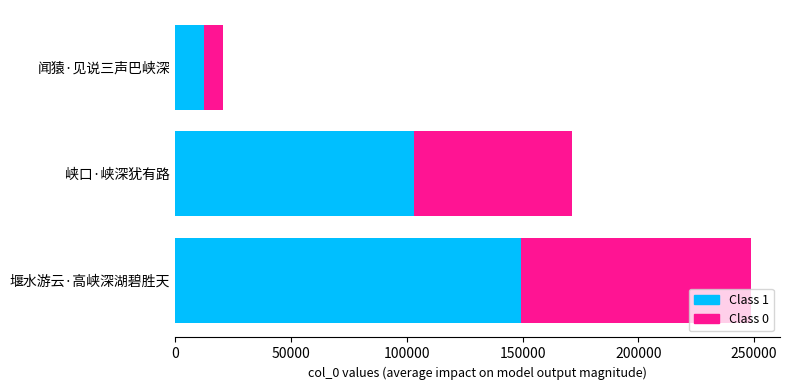

What is the total value across all series at 峡口·峡深犹有路?

171562.0